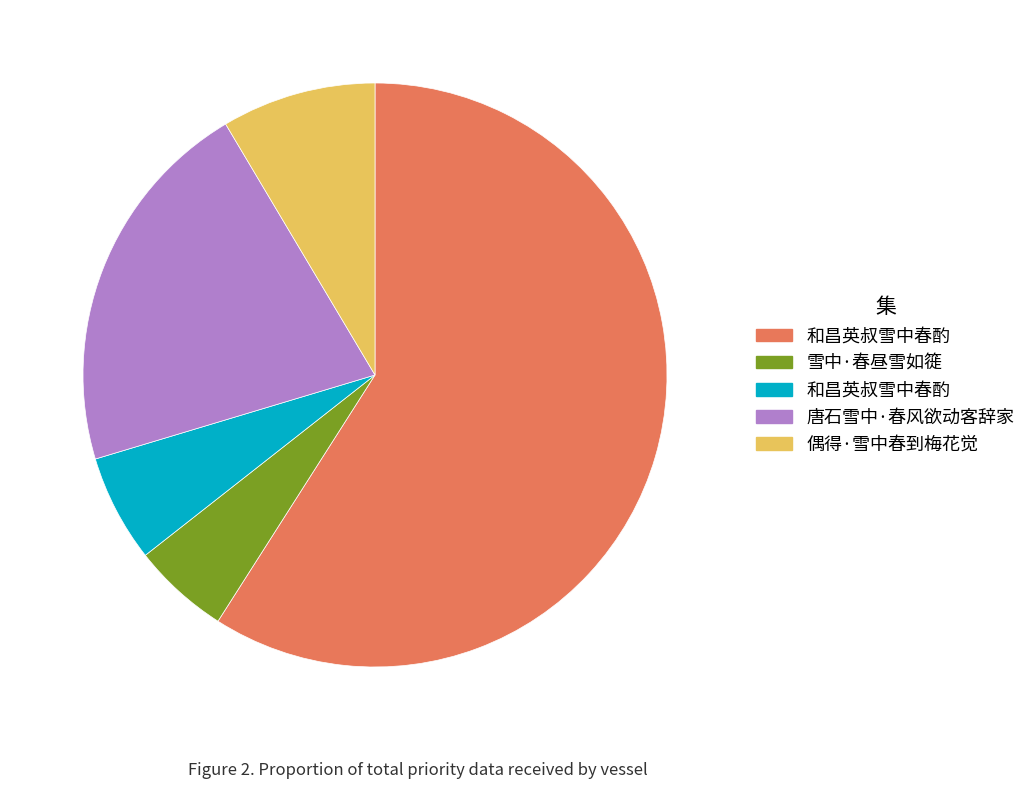

Does any single category account for the majority?

Yes